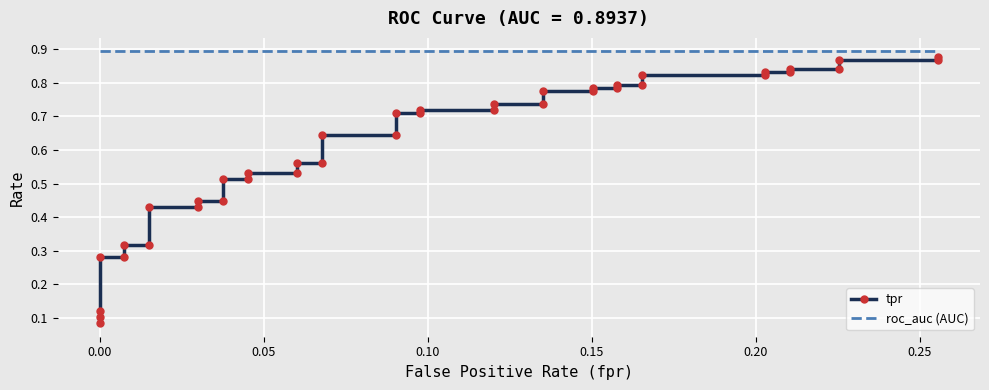

True or false: tpr has more than 1 points higher than both neighbors.

False